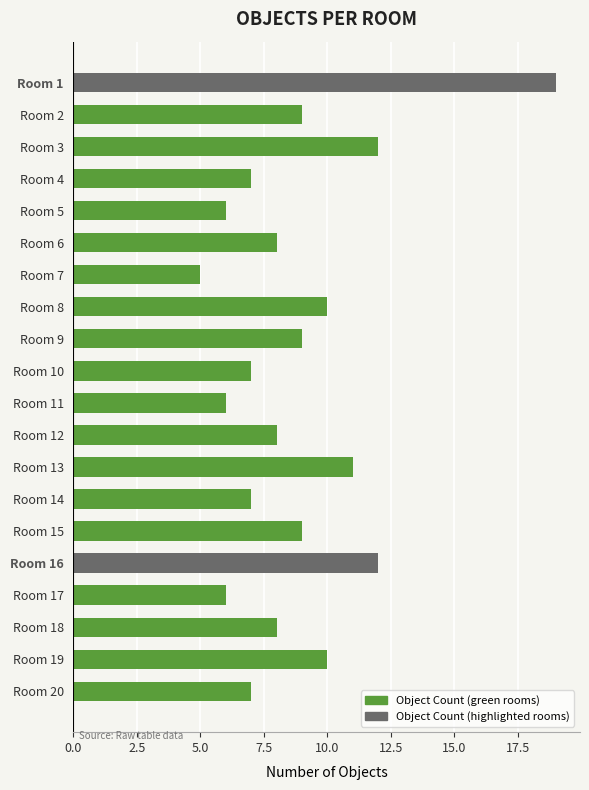

True or false: the data shows 9 at Room 15.

True